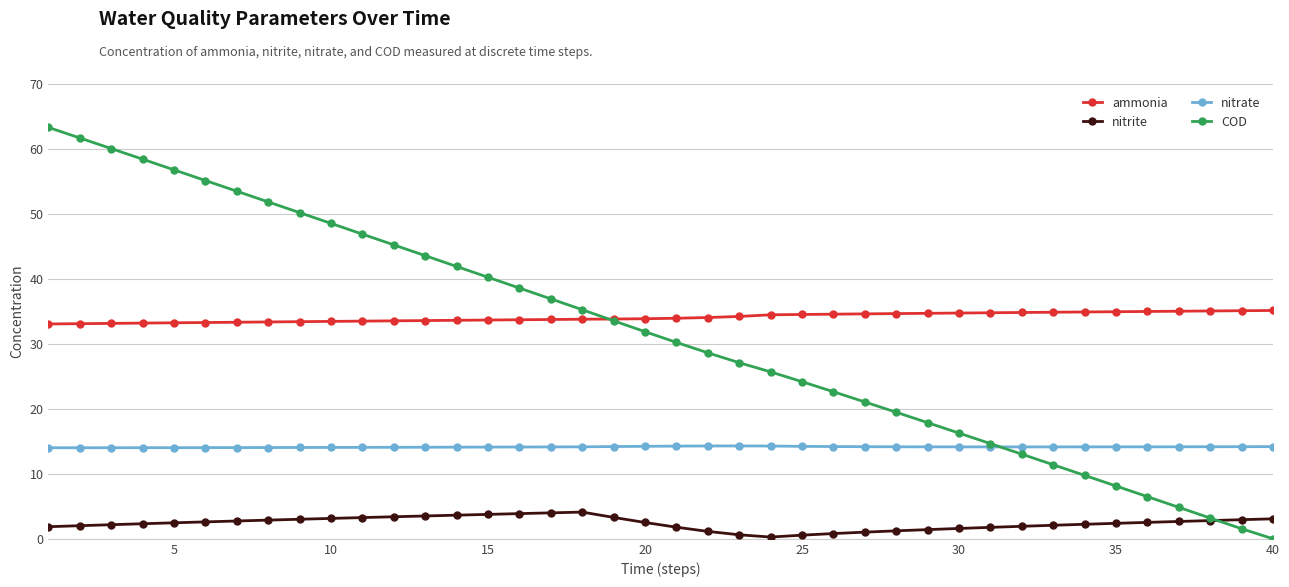

At how many categories does at least one series exceed 36?

17